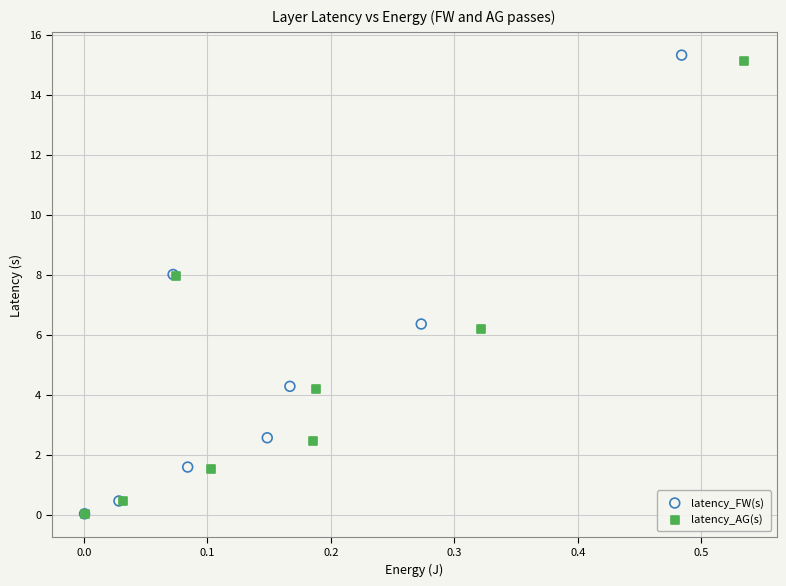

Which series has the largest Y range (max minus min)?

latency_FW(s)